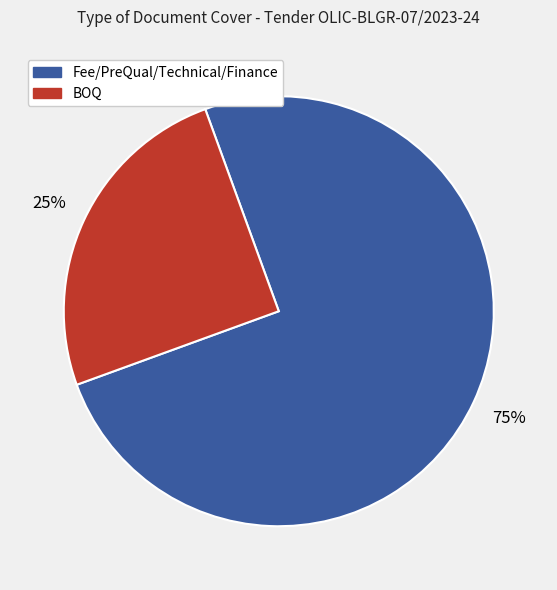

How many segments does this pie chart have?

2